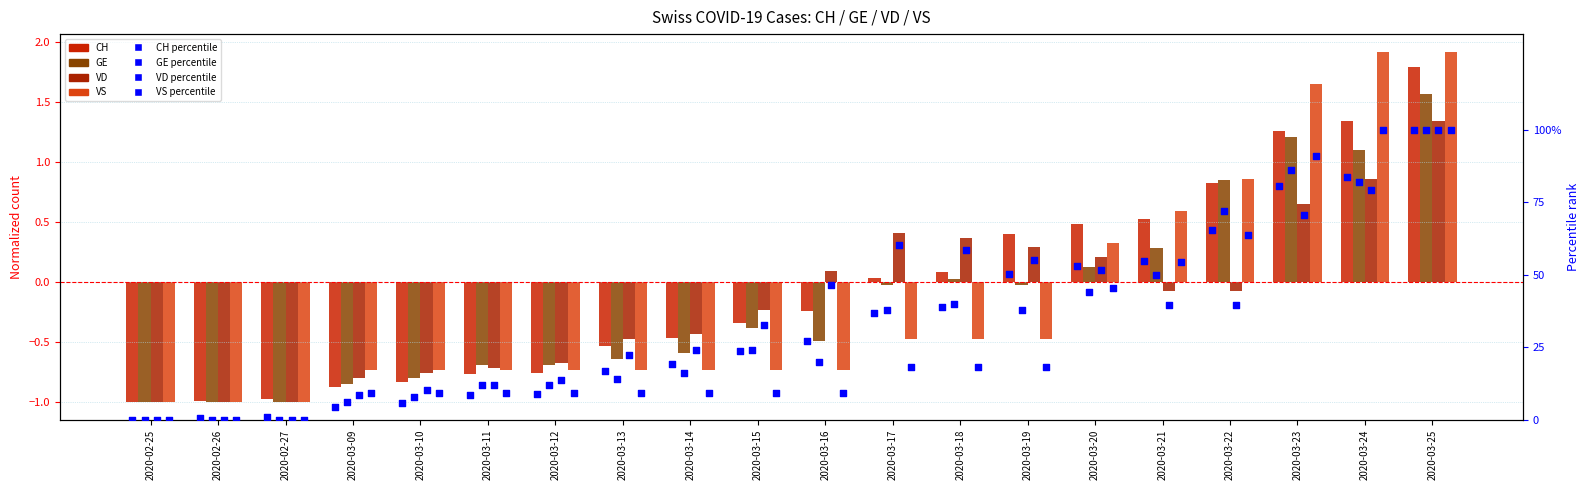

Is the value of VS at 2020-02-27 greater than the value of VD at 2020-03-23?

No